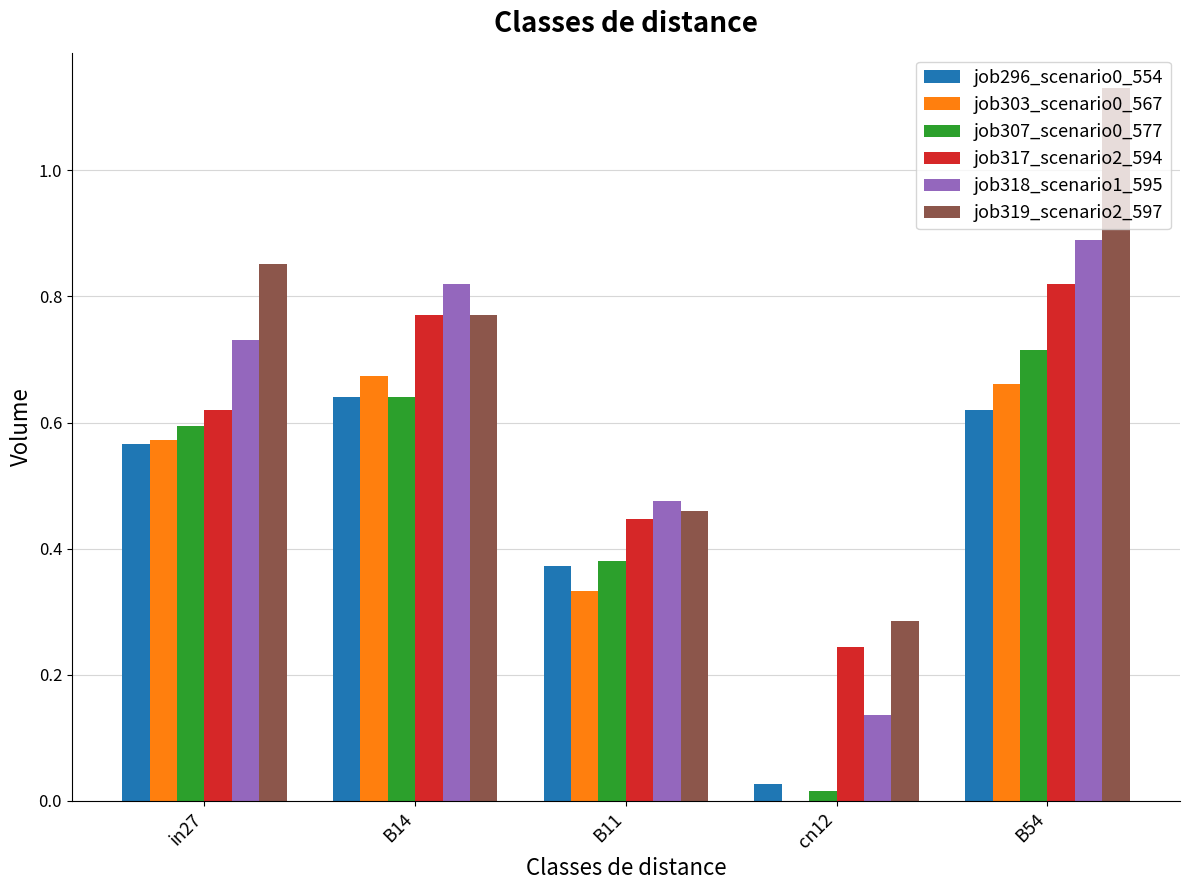

At which category does the chart reach its peak across all series?

B54